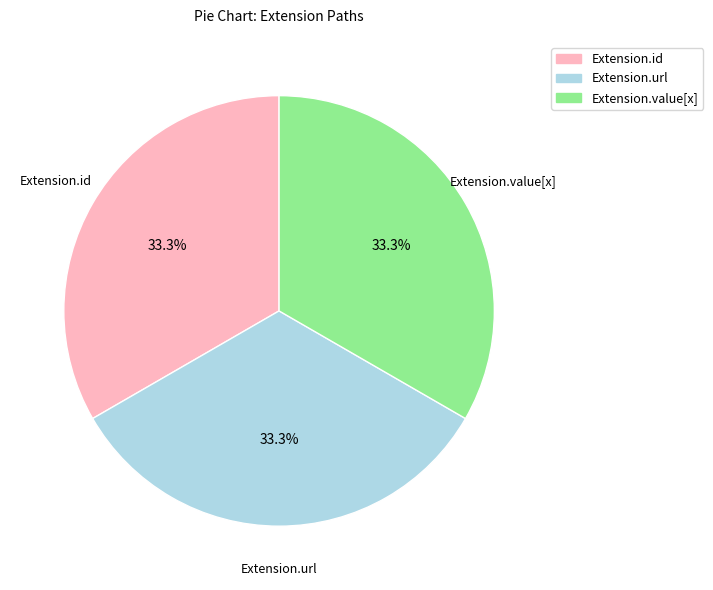

Does Extension.url account for over 50% of the chart?

No